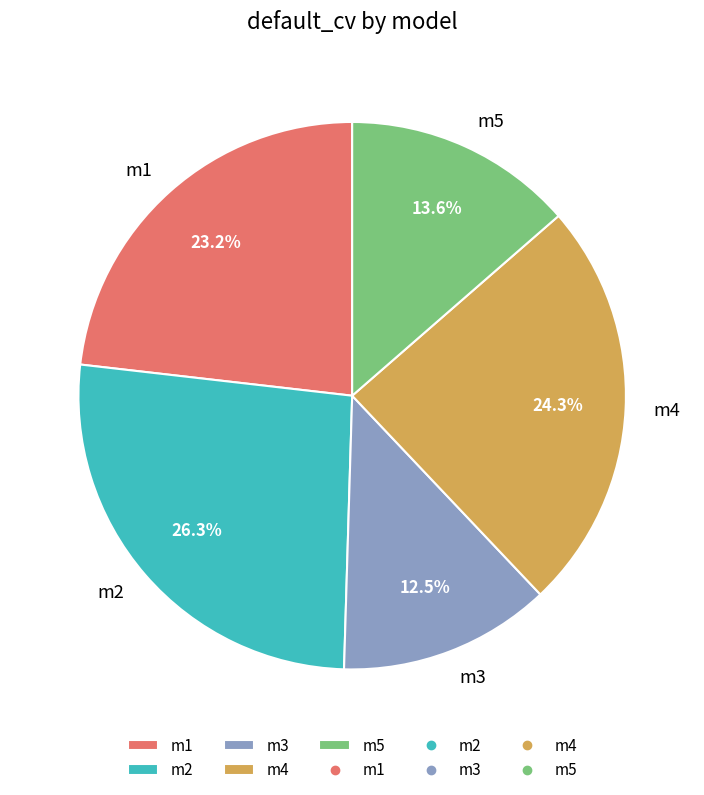

What percentage is NOT represented by m2?

73.7%